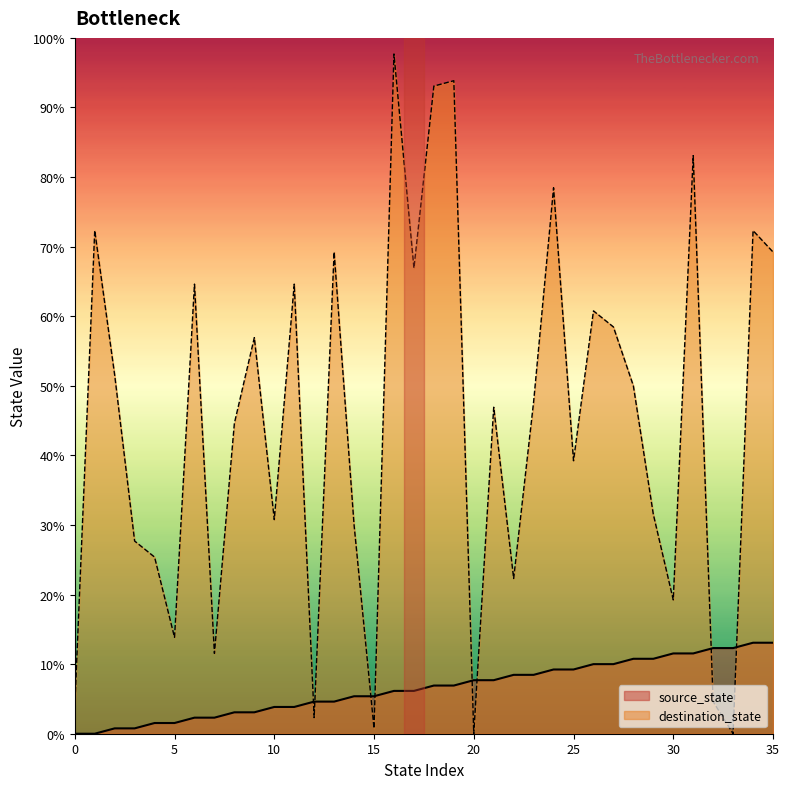

How many times do destination_state and source_state cross each other?

8